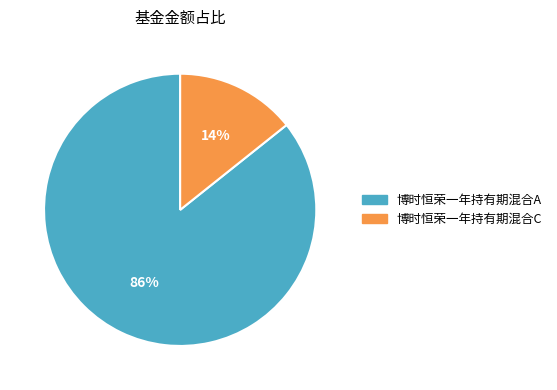

Which has a higher value, 博时恒荣一年持有期混合C or 博时恒荣一年持有期混合A?

博时恒荣一年持有期混合A